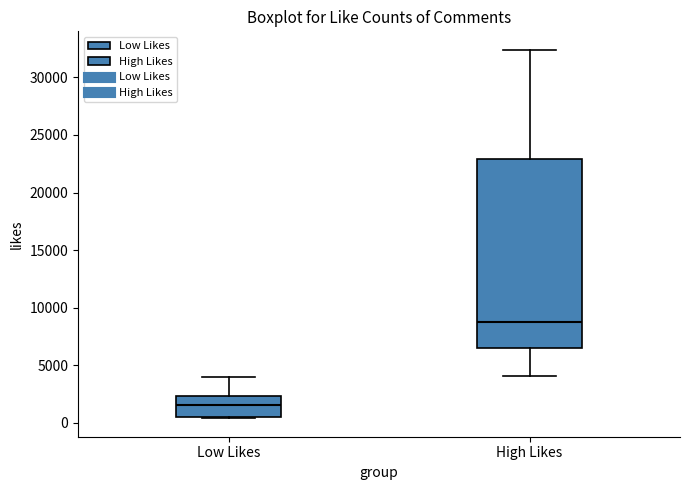

Where does the median line of the box for Low Likes sit on the y-axis? The values are not printed on the chart, so give them approximately, as read against the axis.

1500